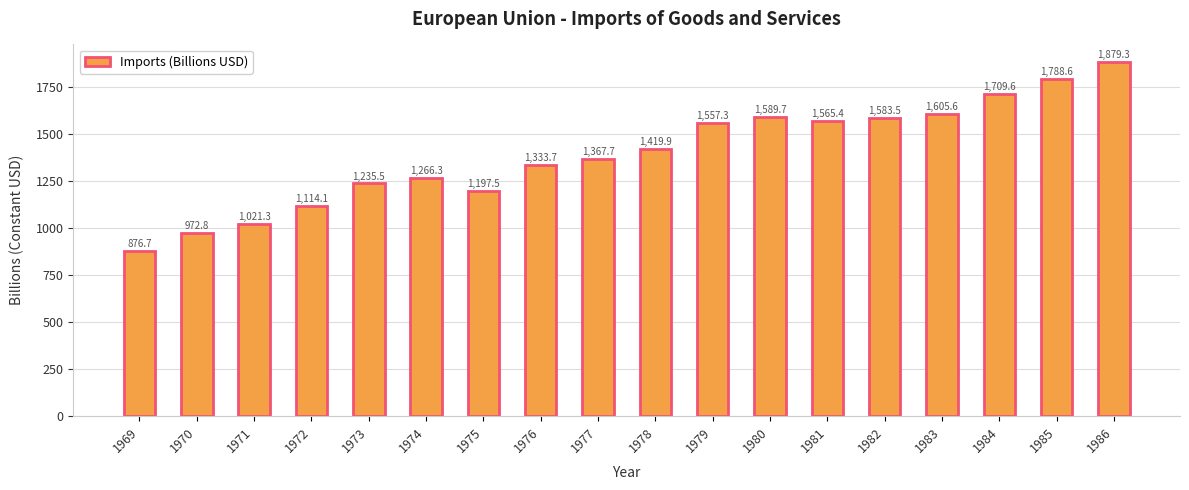

Between 1974 and 1977, which is larger?

1977